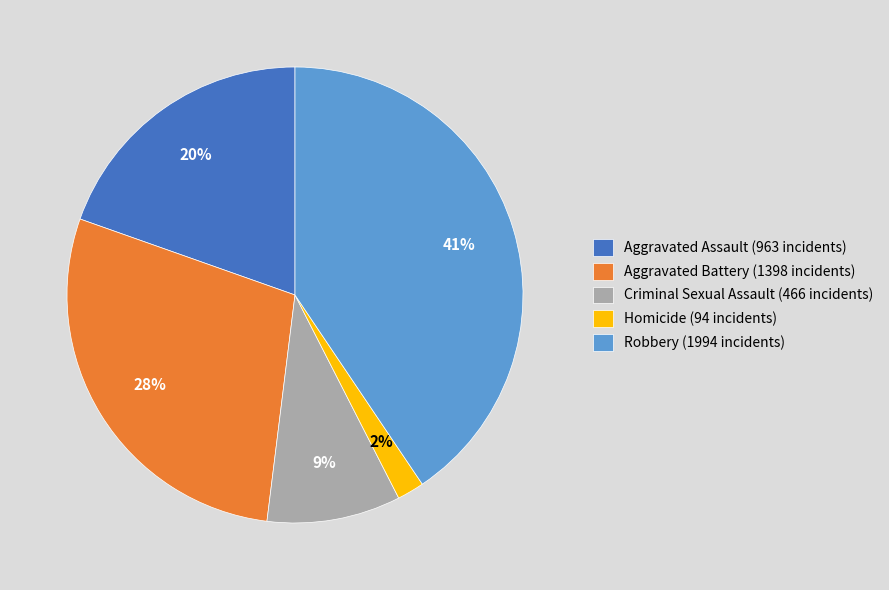

Between Aggravated Battery (1398 incidents) and Aggravated Assault (963 incidents), which is larger?

Aggravated Battery (1398 incidents)